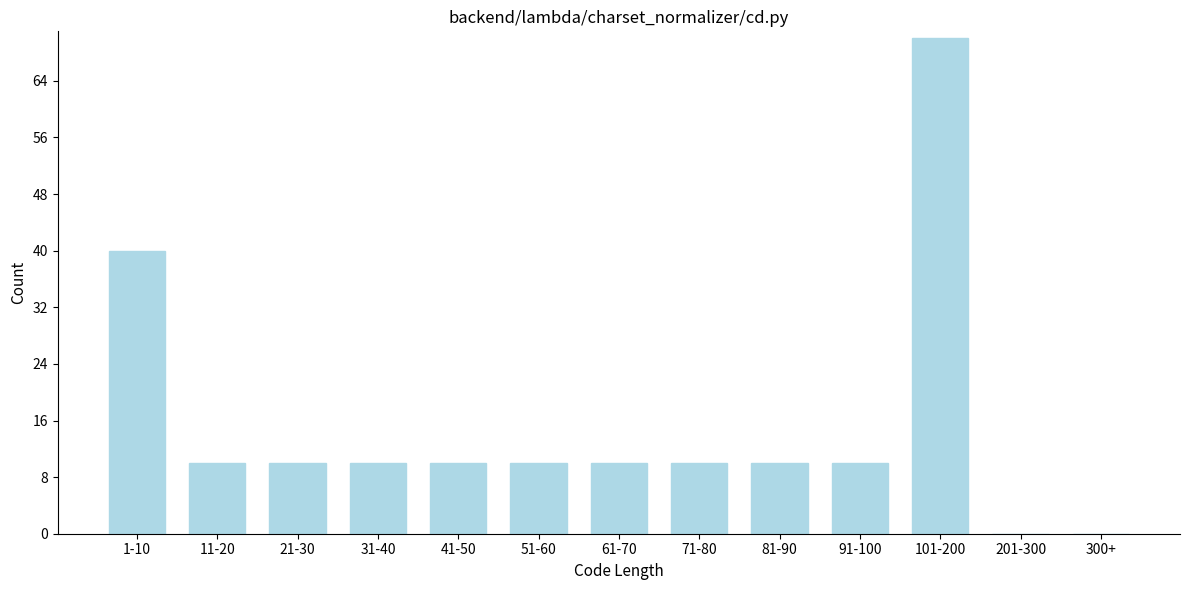

Reading right to left, extract all data points from this chart.

300+=0	201-300=0	101-200=70	91-100=10	81-90=10	71-80=10	61-70=10	51-60=10	41-50=10	31-40=10	21-30=10	11-20=10	1-10=40